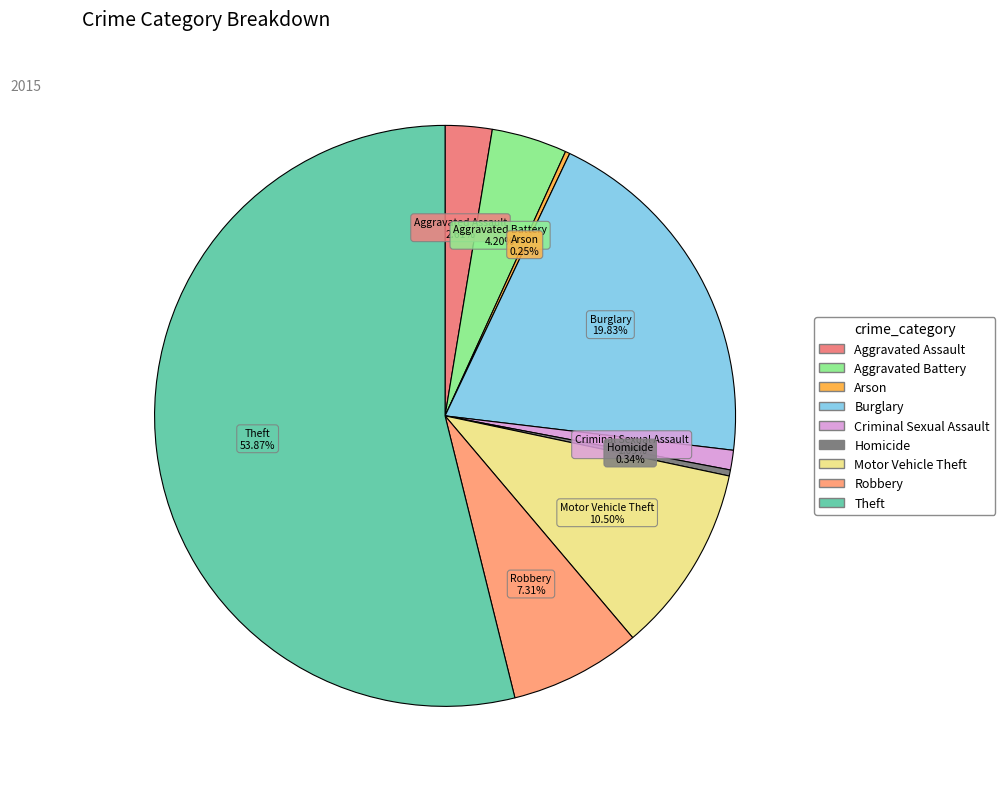

How much of the chart is everything except Aggravated Battery?

95.8%